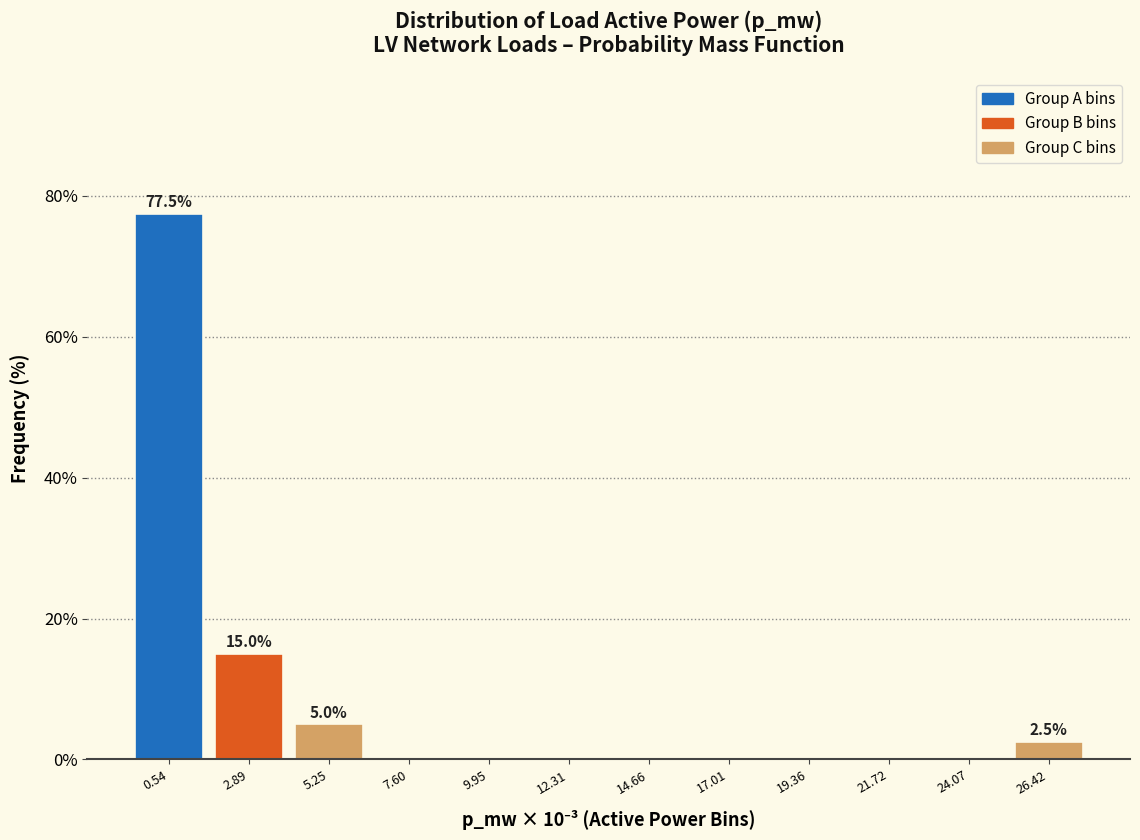

Reading right to left, list all the values displayed in this chart.

26.42=2.5	24.07=0.0	21.72=0.0	19.36=0.0	17.01=0.0	14.66=0.0	12.31=0.0	9.95=0.0	7.60=0.0	5.25=5.0	2.89=15.0	0.54=77.5